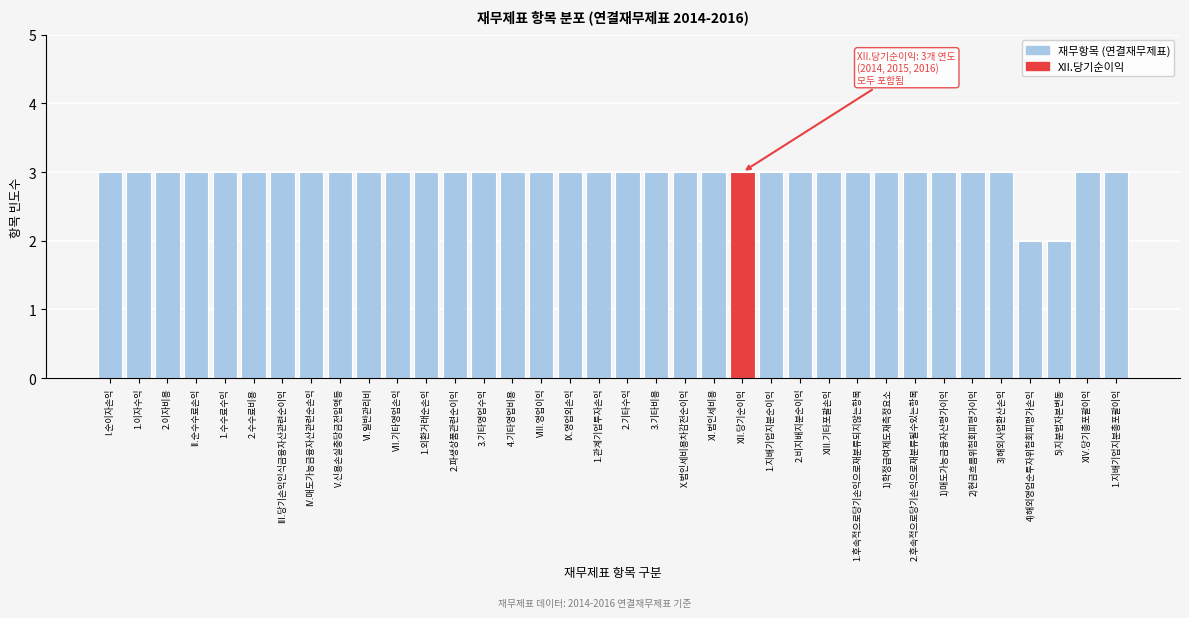

What position from the left is V.신용손실충당금전입액등?

9